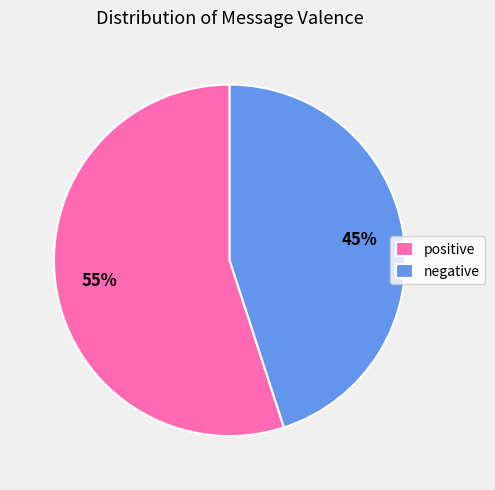

Do positive and negative together represent more than half of the pie?

Yes